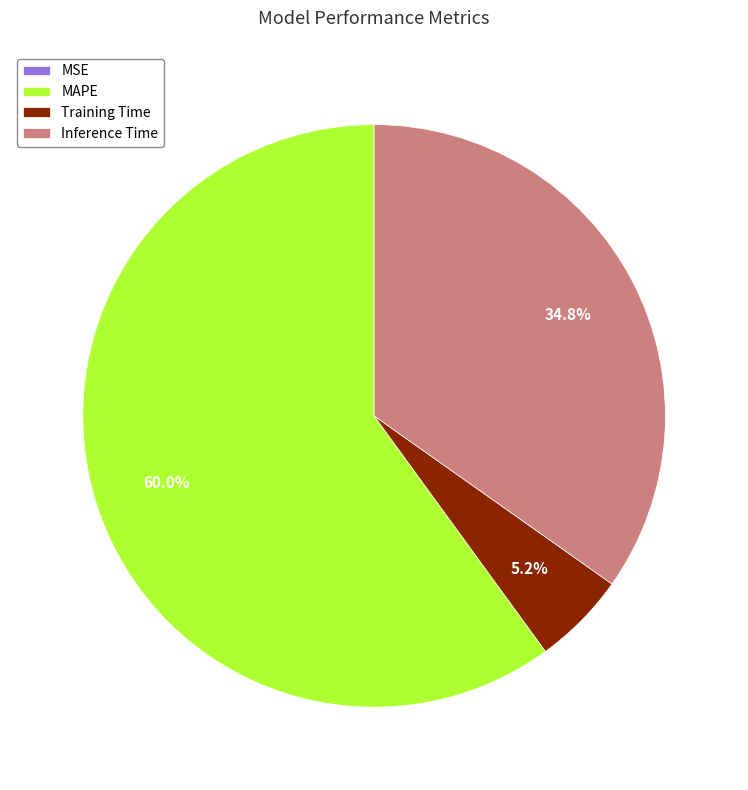

Combined, do Training Time and Inference Time account for over 50%?

No